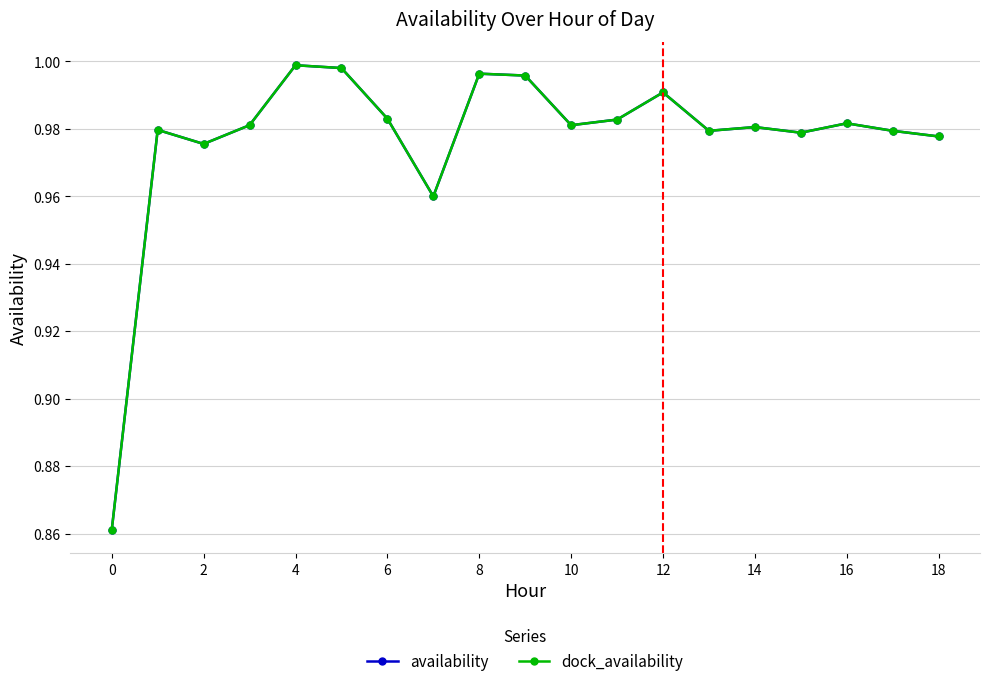

Does the chart have visible grid lines?

Yes